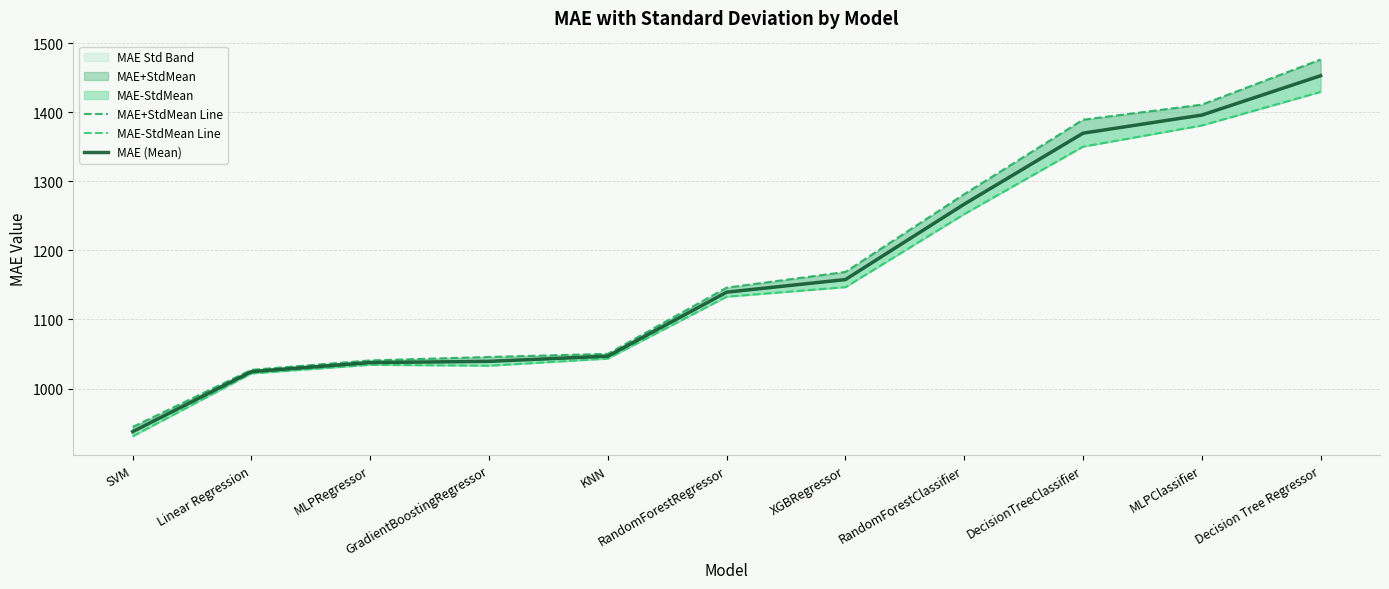

True or false: MAE+StdMean Line and MAE-StdMean Line intersect in this chart.

False